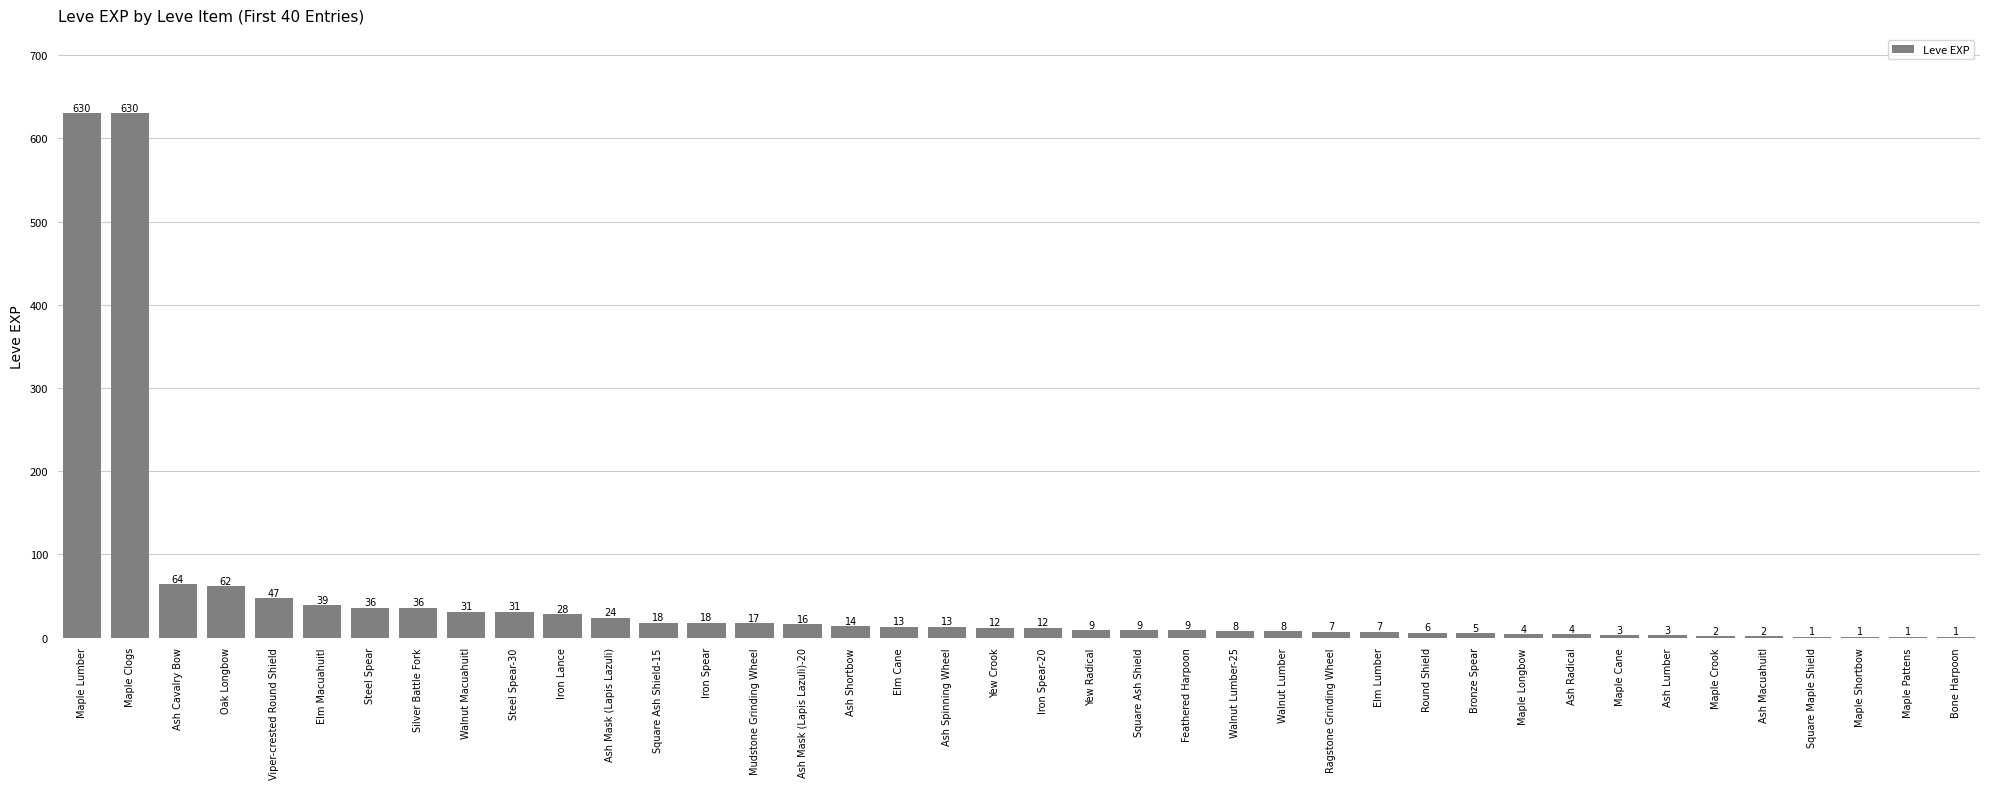

Approximately how many times larger is the value at Oak Longbow compared to Maple Cane?

20.7